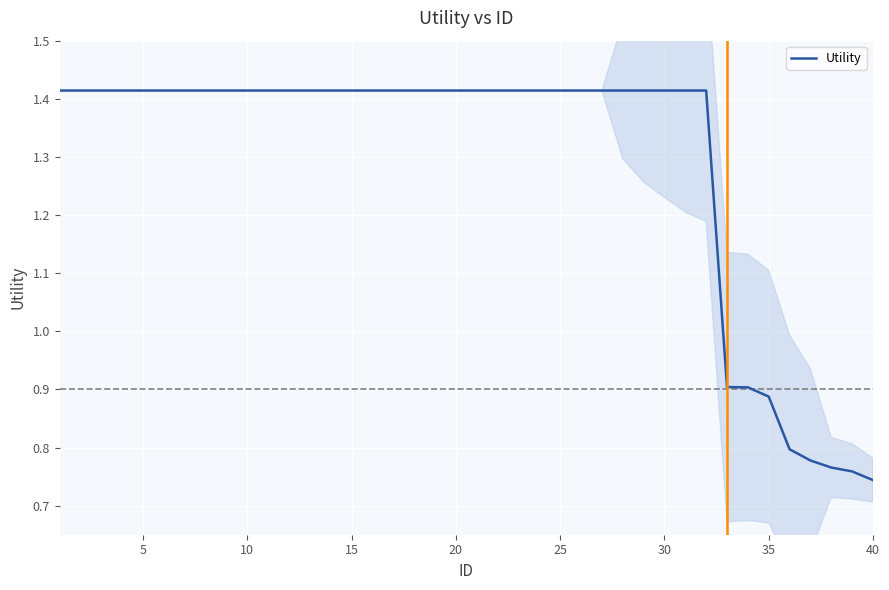

What is the average value?

1.3